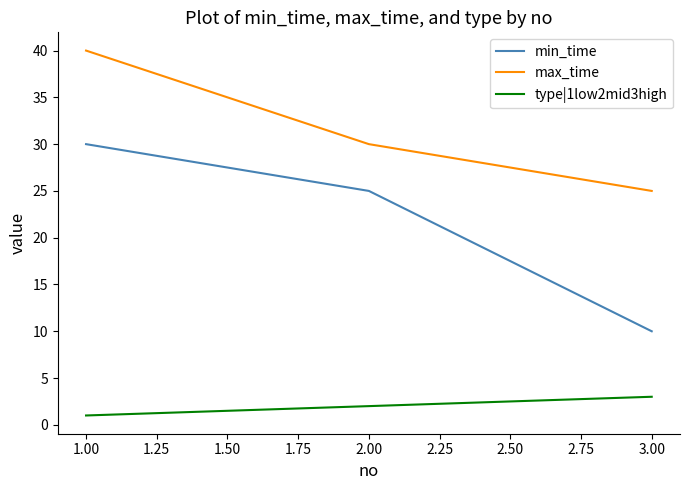

At which category does the chart reach its peak across all series?

1.00